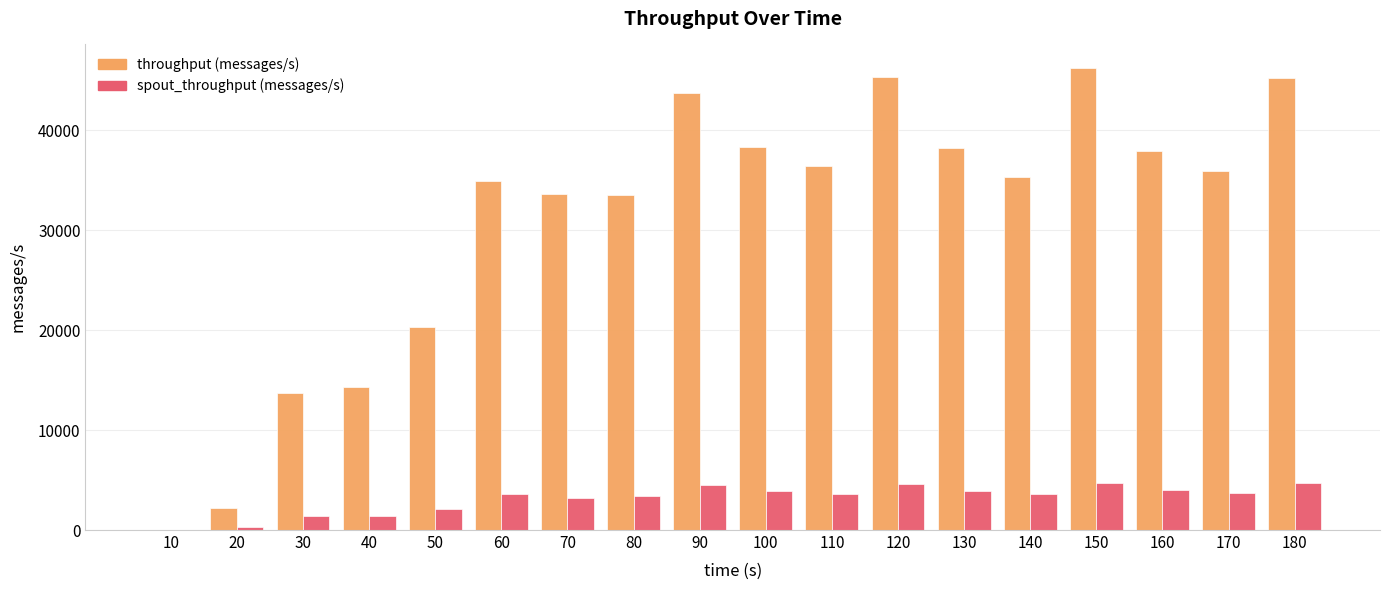

Between 30 and 100, which series saw the biggest shift?

throughput (messages/s)